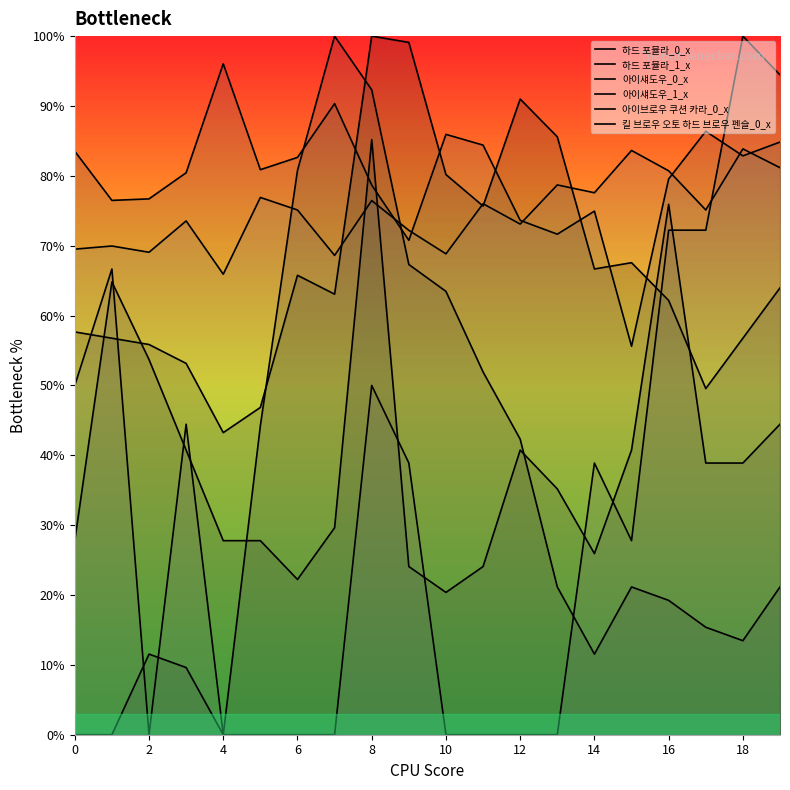

How many lines are shown in the chart?

6